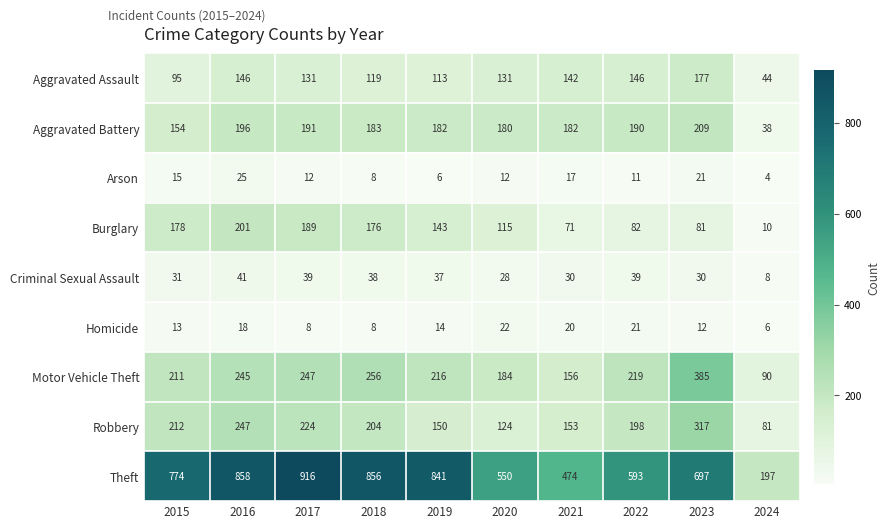

List the series in order of their peak value, highest first.

Theft, Motor Vehicle Theft, Robbery, Aggravated Battery, Burglary, Aggravated Assault, Criminal Sexual Assault, Arson, Homicide